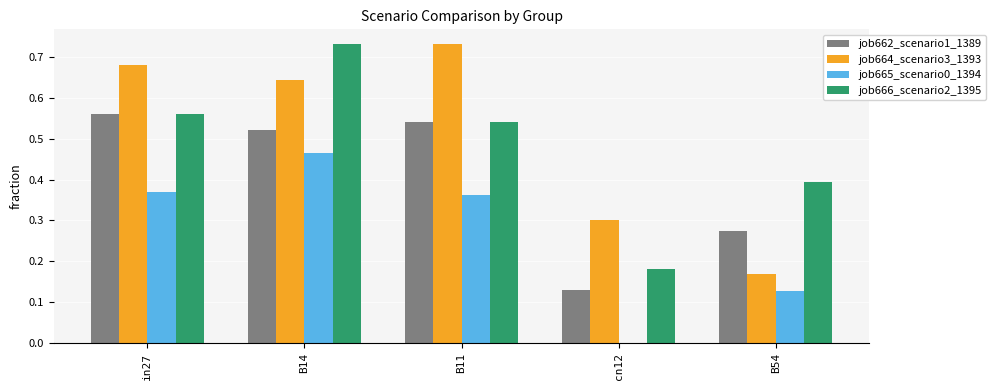

At which category is the sum across all series the highest?

B14